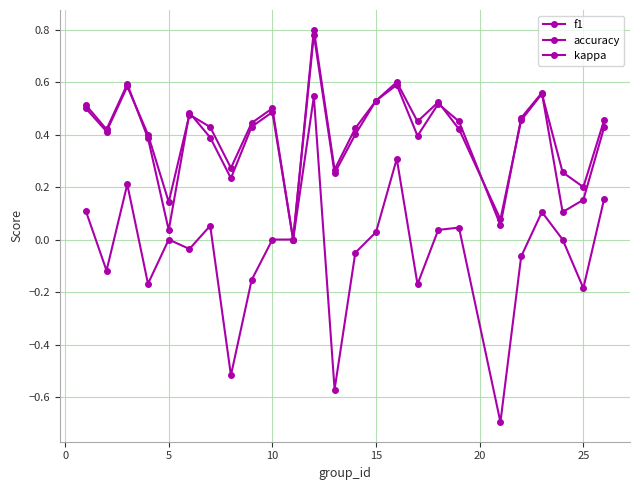

What is the sum of all accuracy values?

10.2